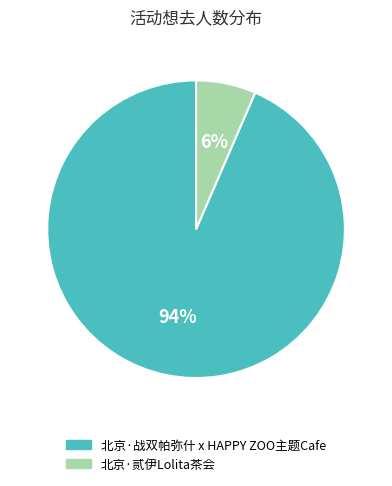

Which category has the biggest portion of the pie?

北京·战双帕弥什 x HAPPY ZOO主题Cafe